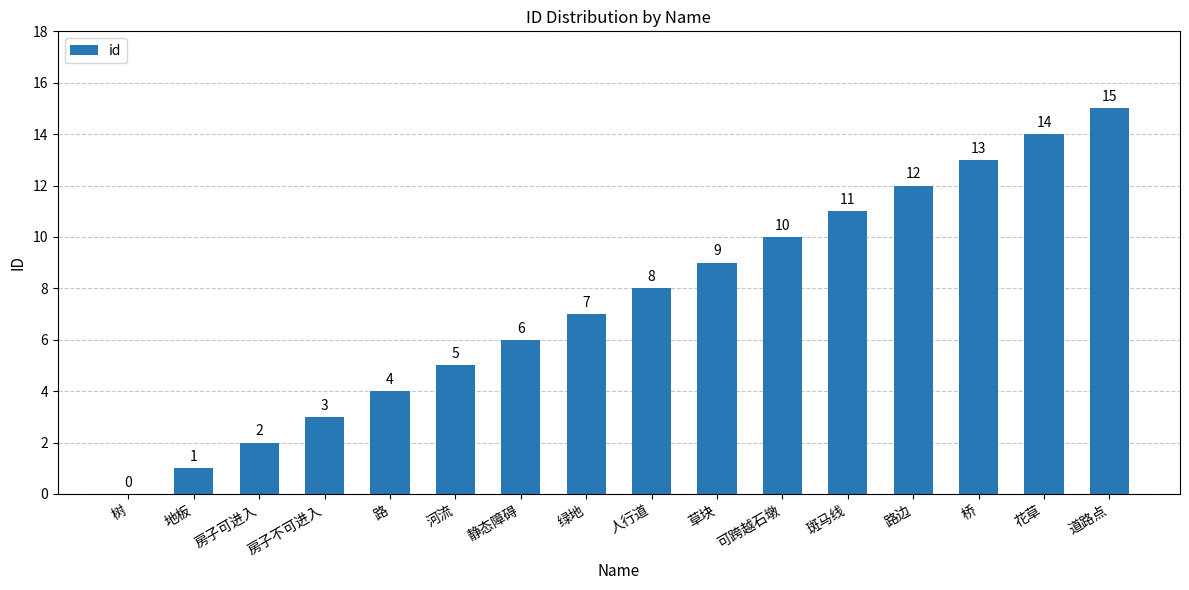

How many values are above zero?

15